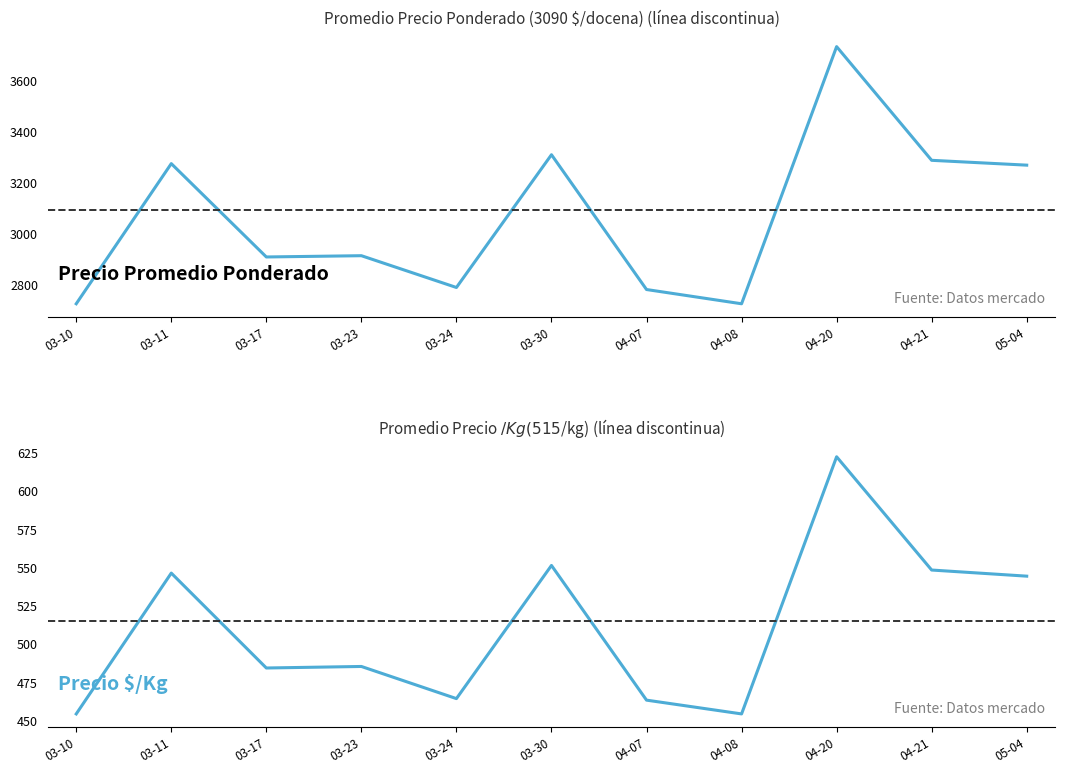

At how many categories does at least one series exceed 1048?

11